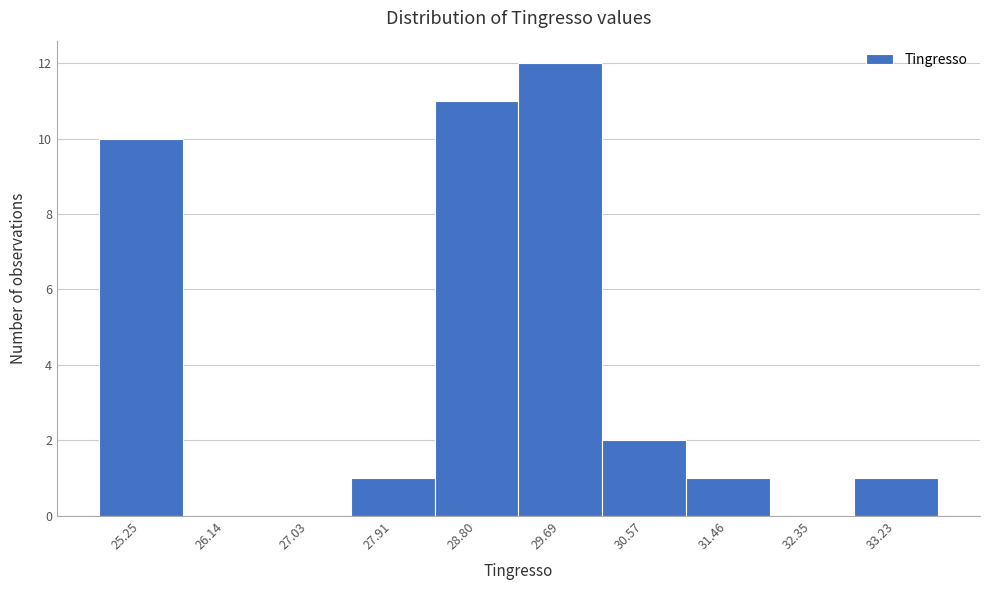

Reading right to left, transcribe all the data shown in this chart.

33.23=1	32.35=0	31.46=1	30.57=2	29.69=12	28.80=11	27.91=1	27.03=0	26.14=0	25.25=10